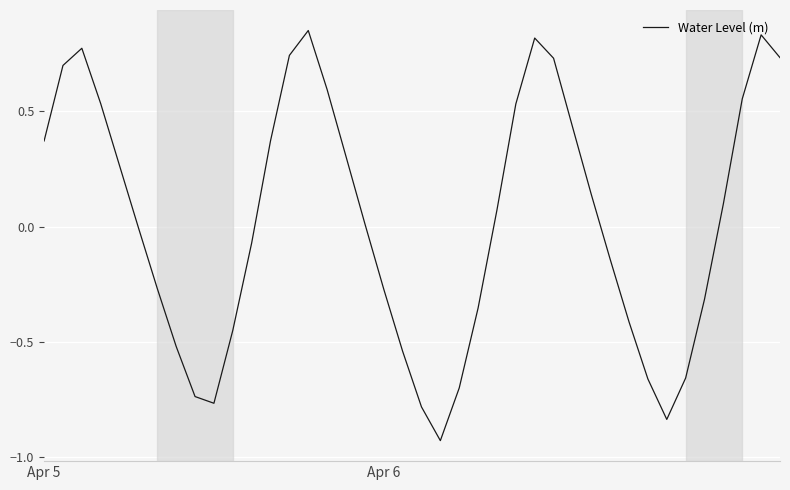

What is the difference between the maximum and minimum values?

1.8